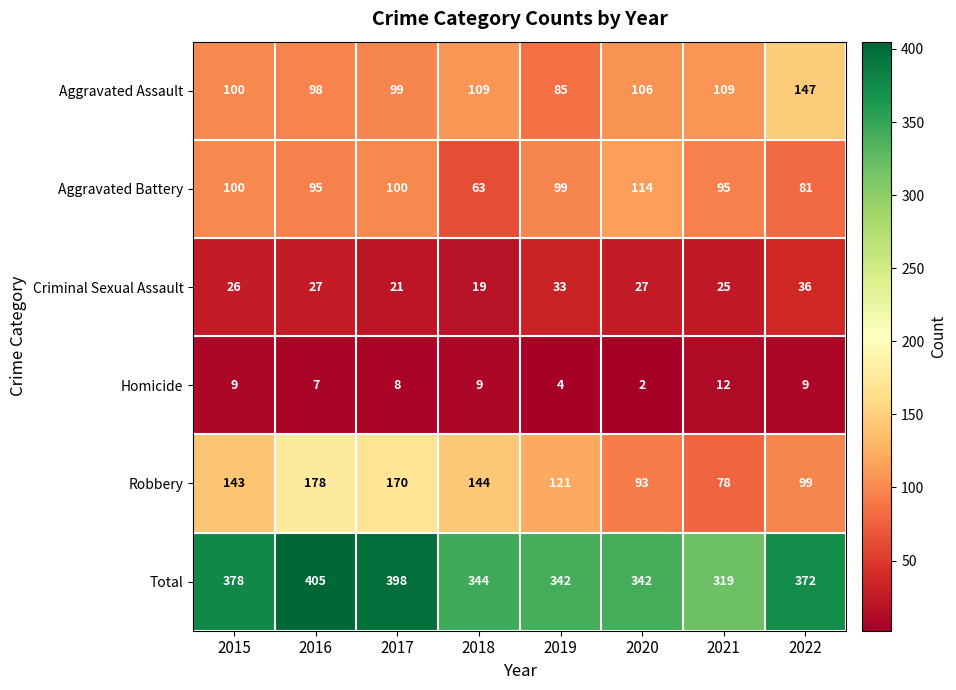

Rank the series at 2017 from highest to lowest value.

Total, Robbery, Aggravated Battery, Aggravated Assault, Criminal Sexual Assault, Homicide